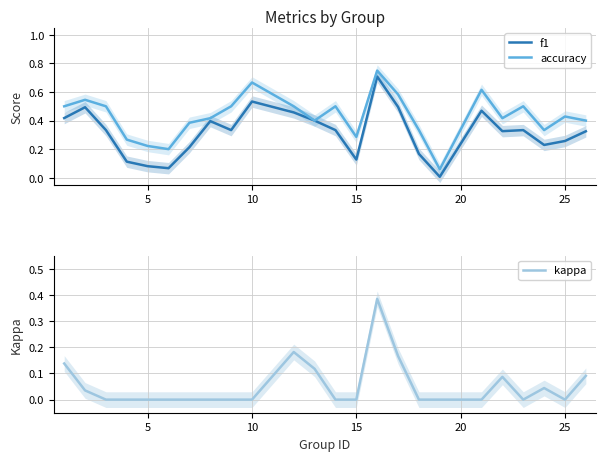

The kappa series shows -0.2 at 25. True or false?

False